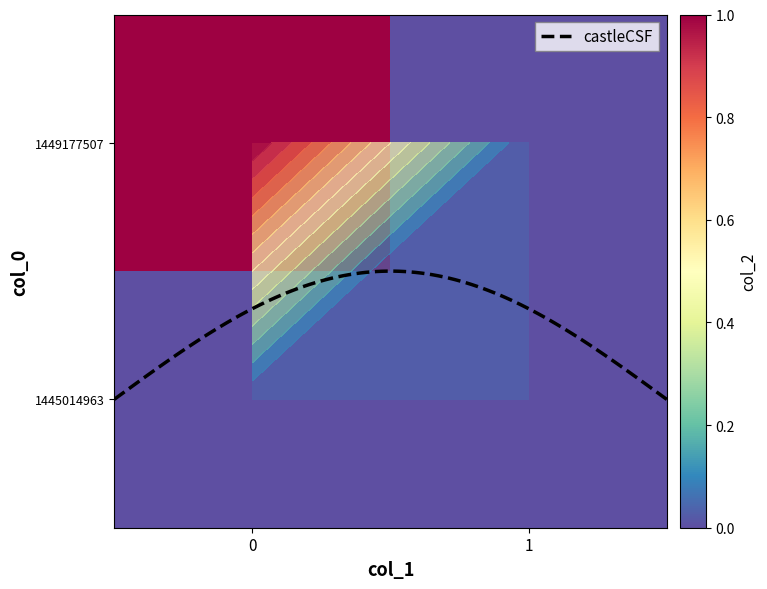

What is the difference between the highest and lowest values at 0?

1